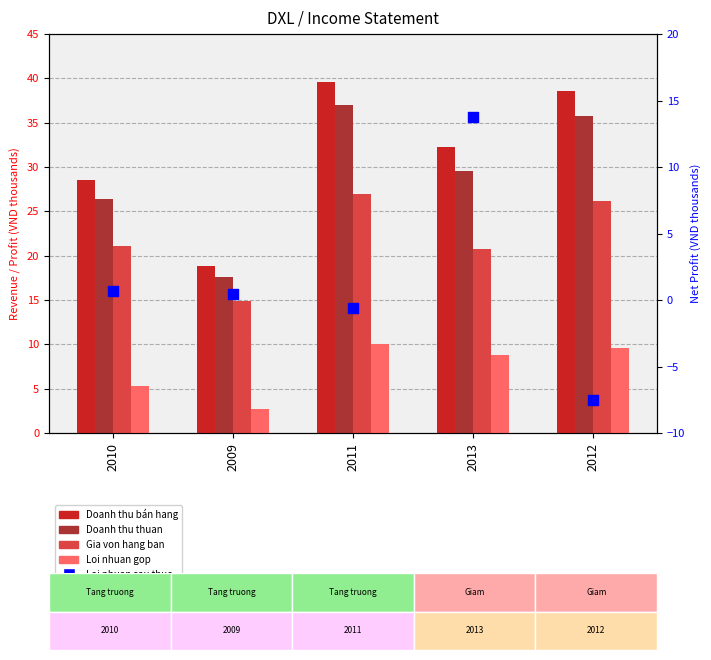

At which category is the sum across all series the highest?

2011